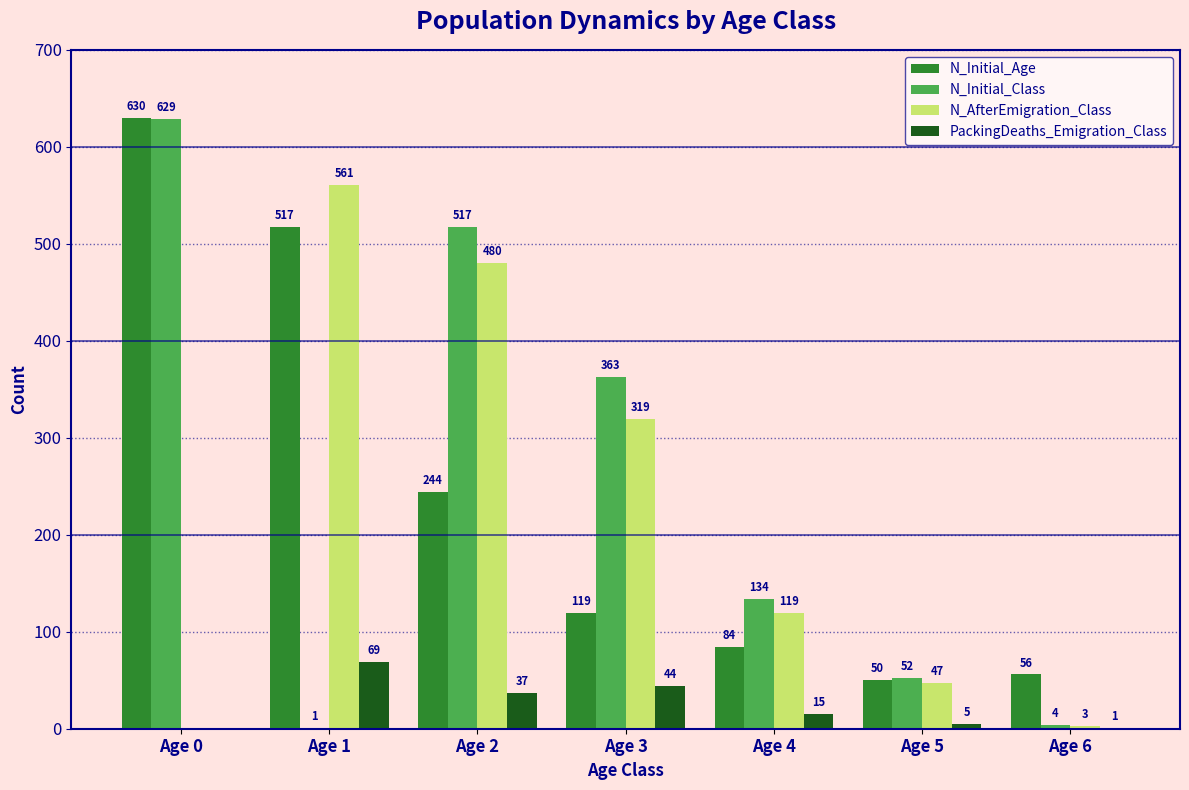

Is it true that N_Initial_Class equals 363 at Age 3?

True